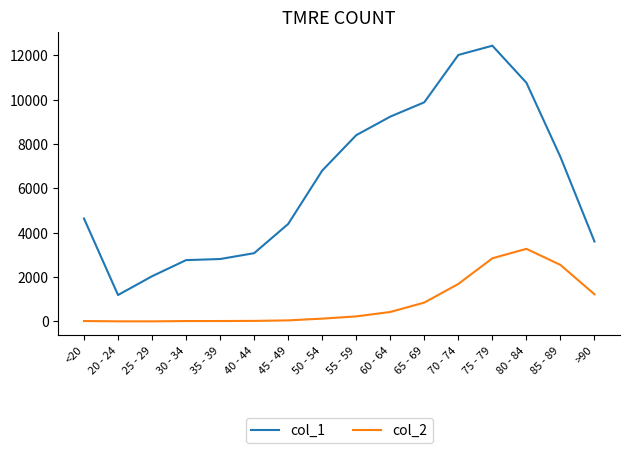

Is it true that col_1 equals 3078 at 40 - 44?

True